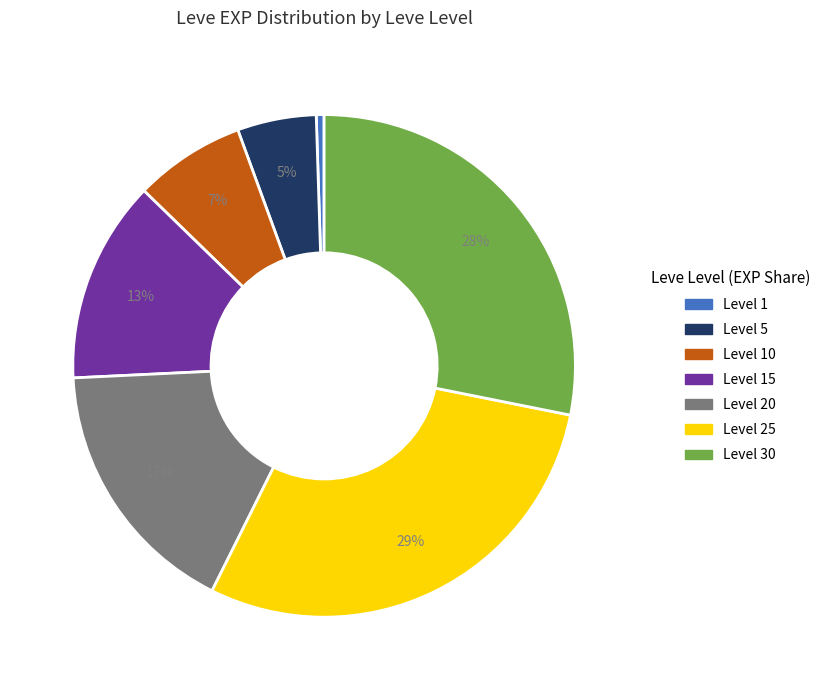

Is there any slice that represents more than half of the pie?

No